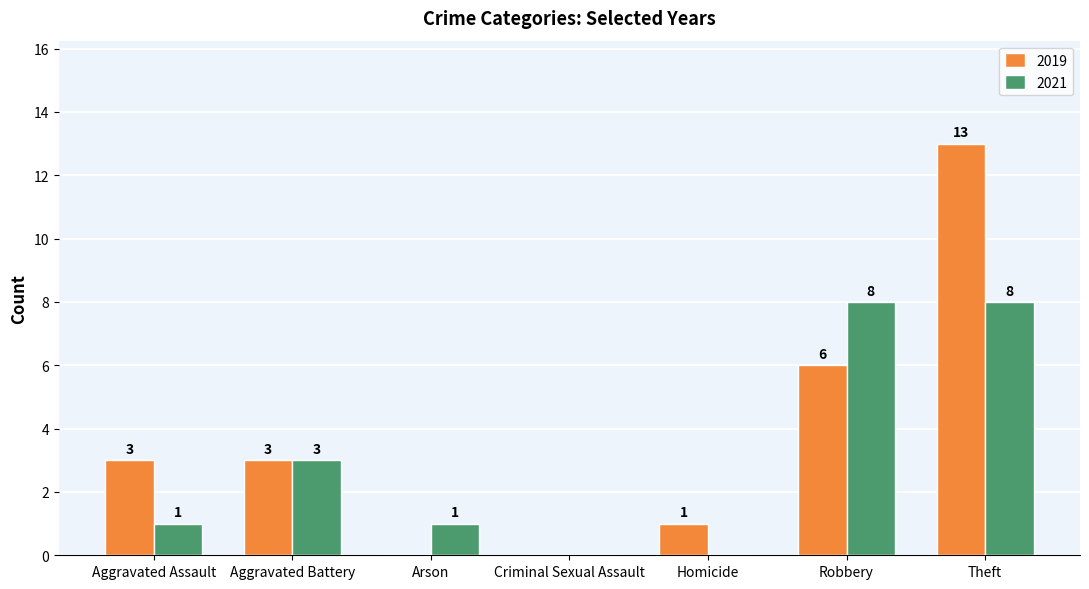

How many values in 2021 are above zero?

5